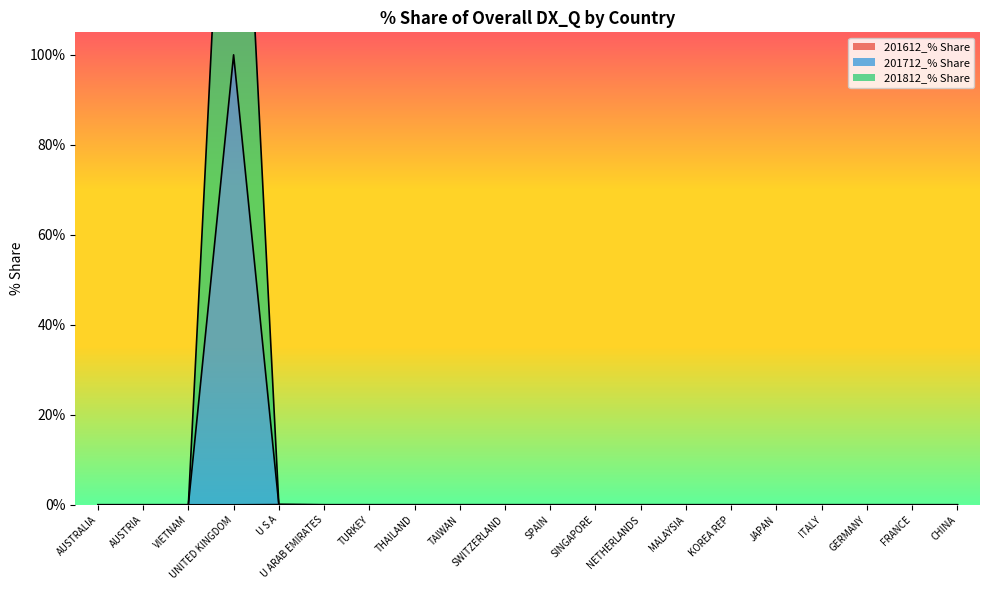

Where is 201612_% Share nearest to the value 0?

AUSTRALIA